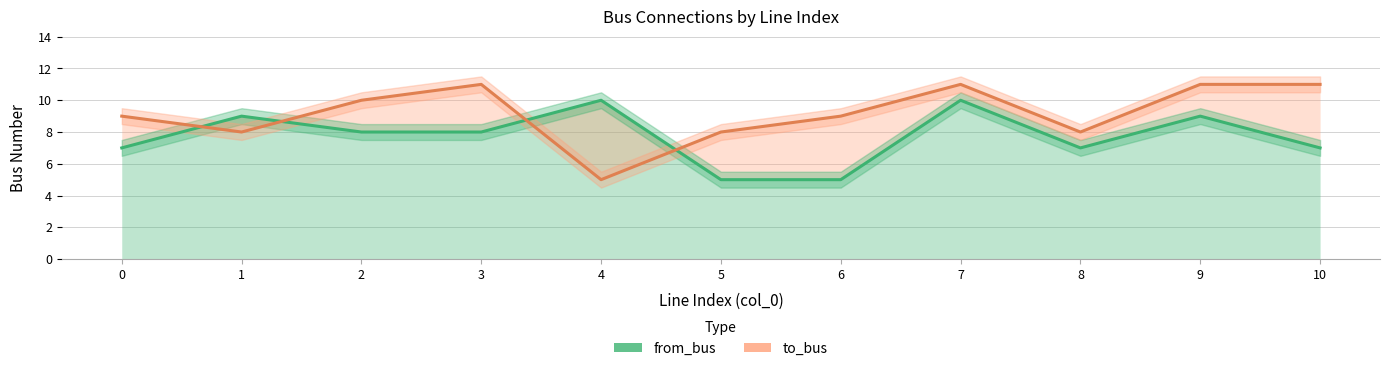

Reading left to right, extract all data points from this chart.

from_bus: 7	9	8	8	10	5	5	10	7	9	7
to_bus: 9	8	10	11	5	8	9	11	8	11	11